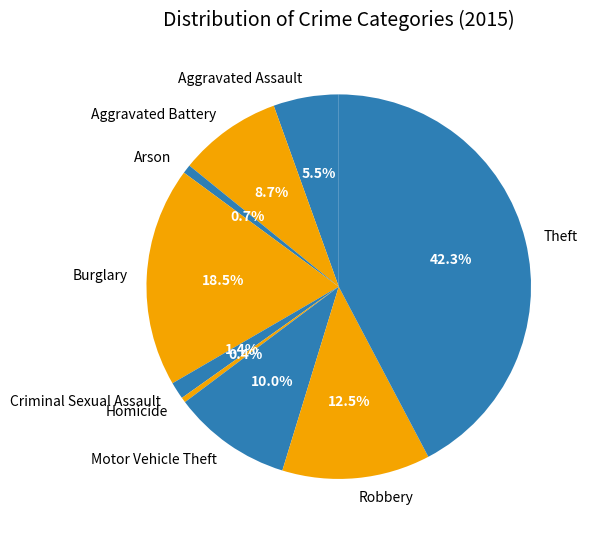

Between Robbery and Burglary, which is larger?

Burglary